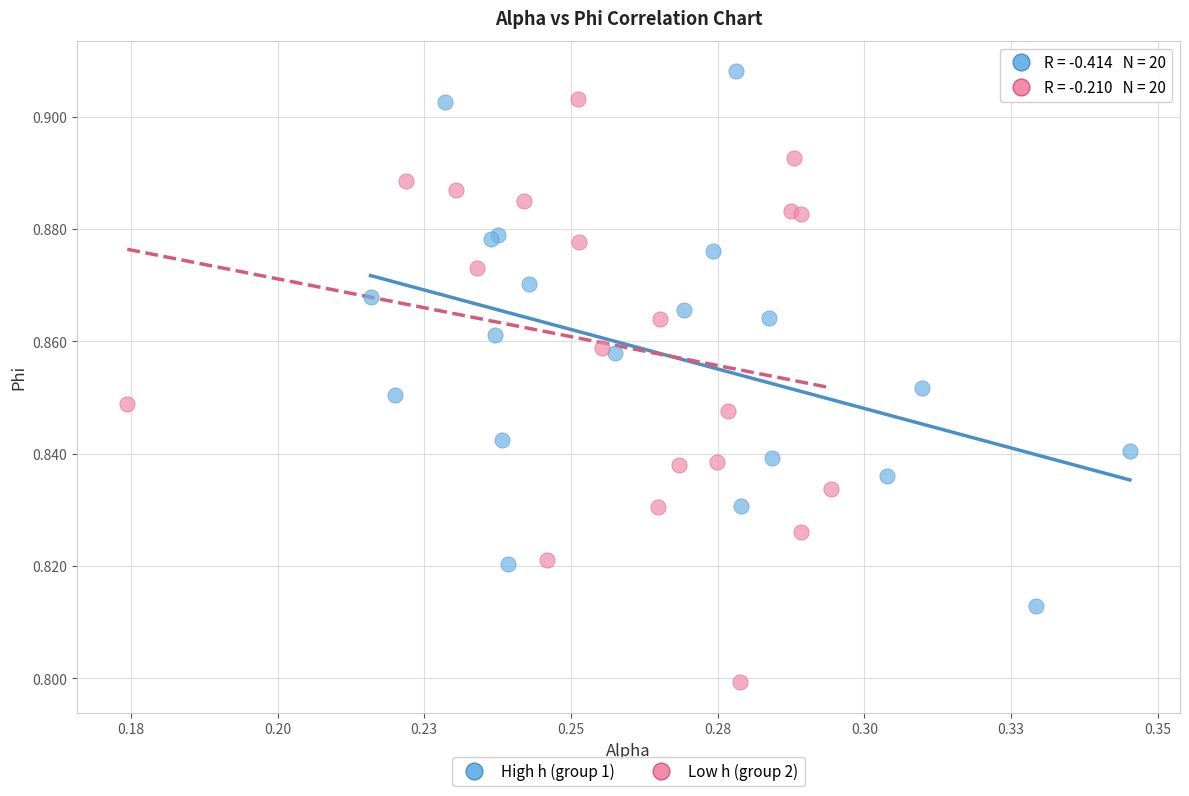

Which series has the widest spread of Y values?

Low h (group 2)